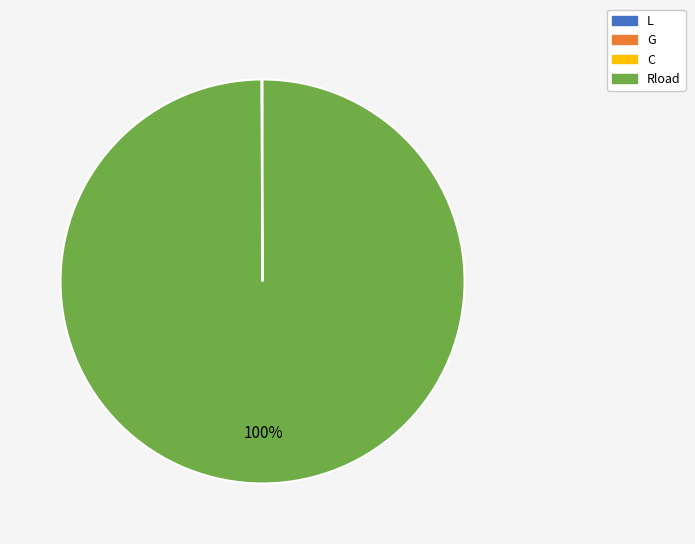

To the nearest percent, what is the average slice percentage?

25%